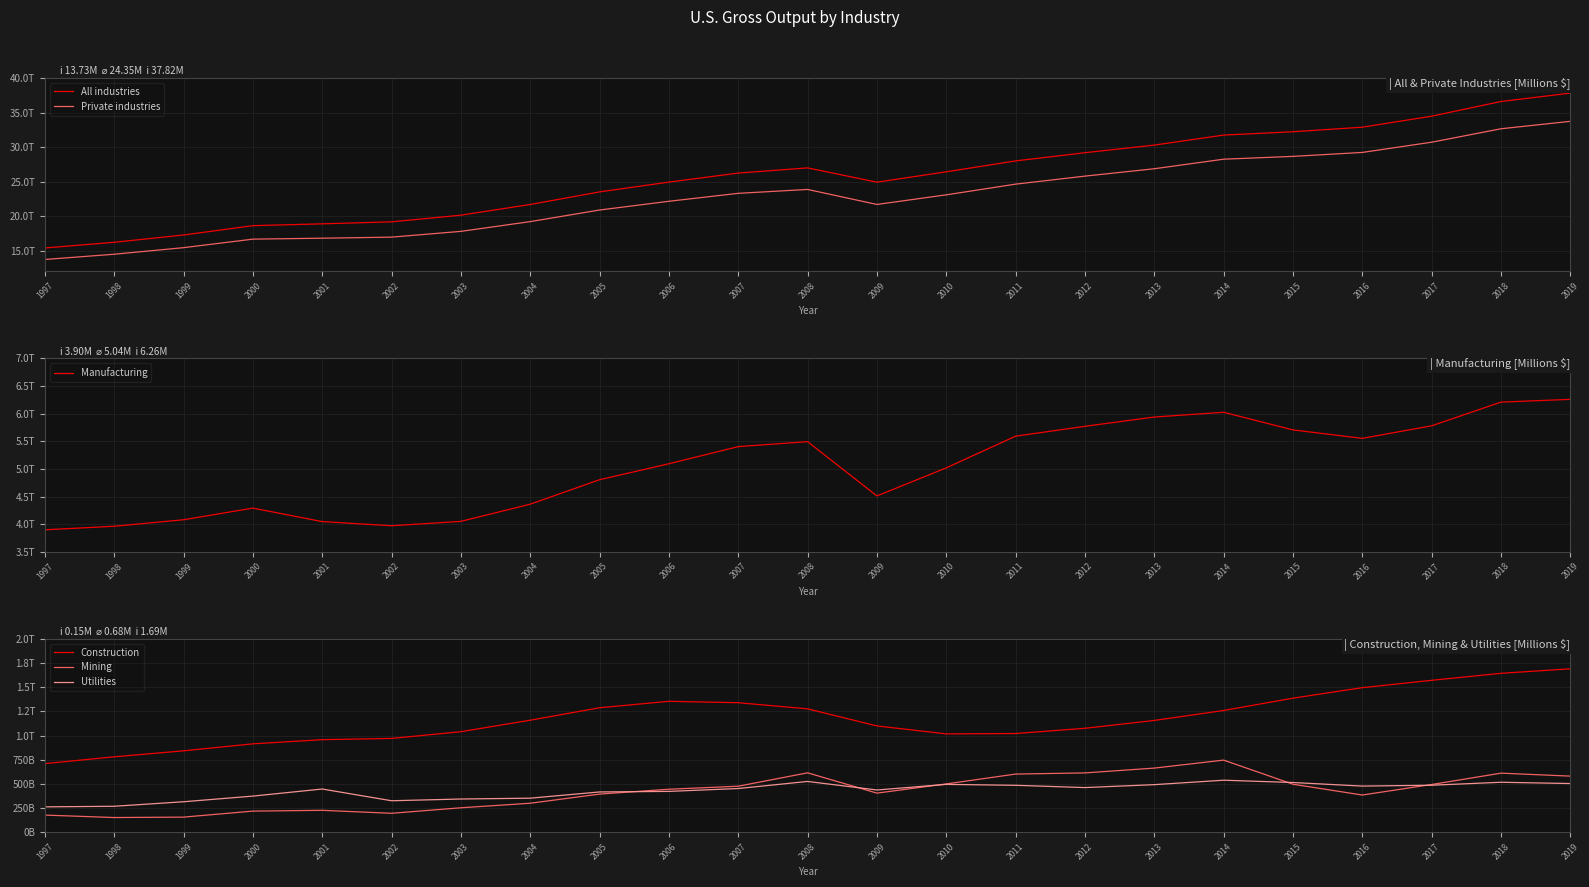

How many lines are shown in the chart?

6